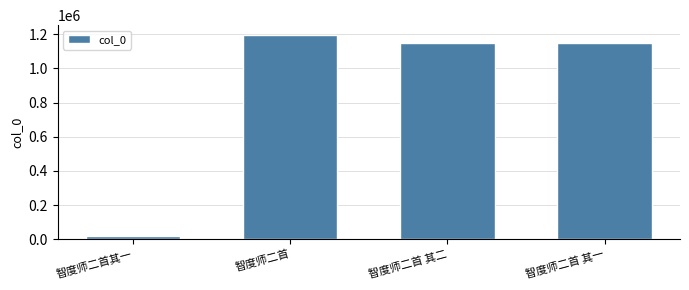

Count the number of categories in the chart.

4